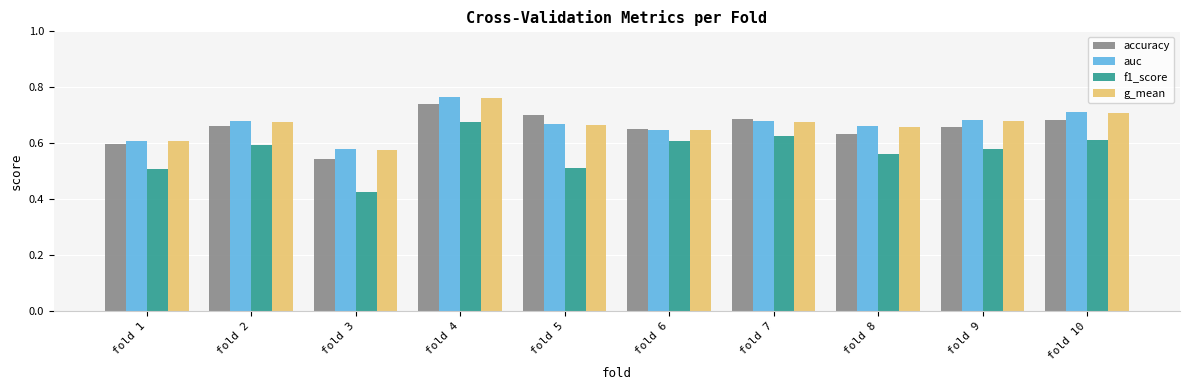

The auc series shows 0.6 at fold 6. True or false?

True